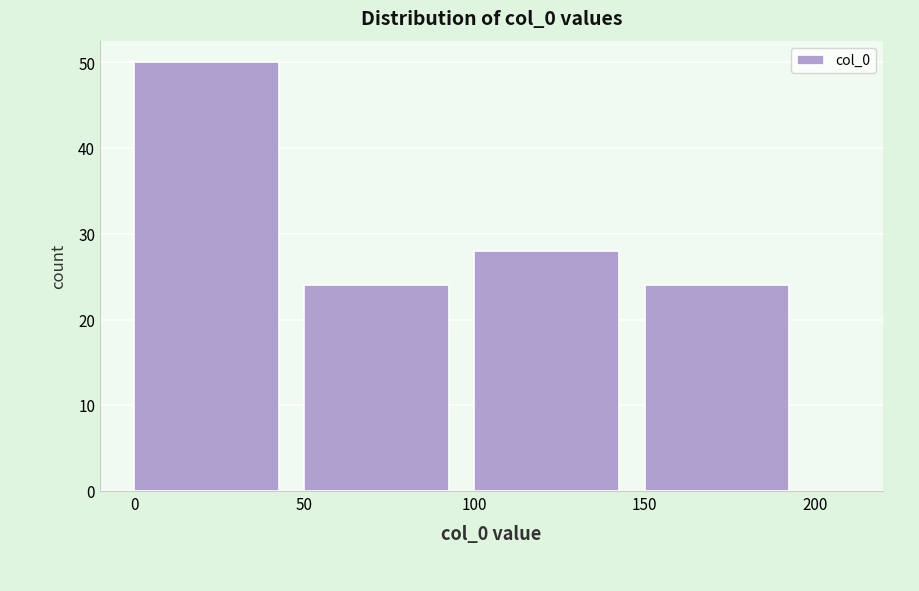

Over which range of the x-axis is the bar tallest?

0 to 50